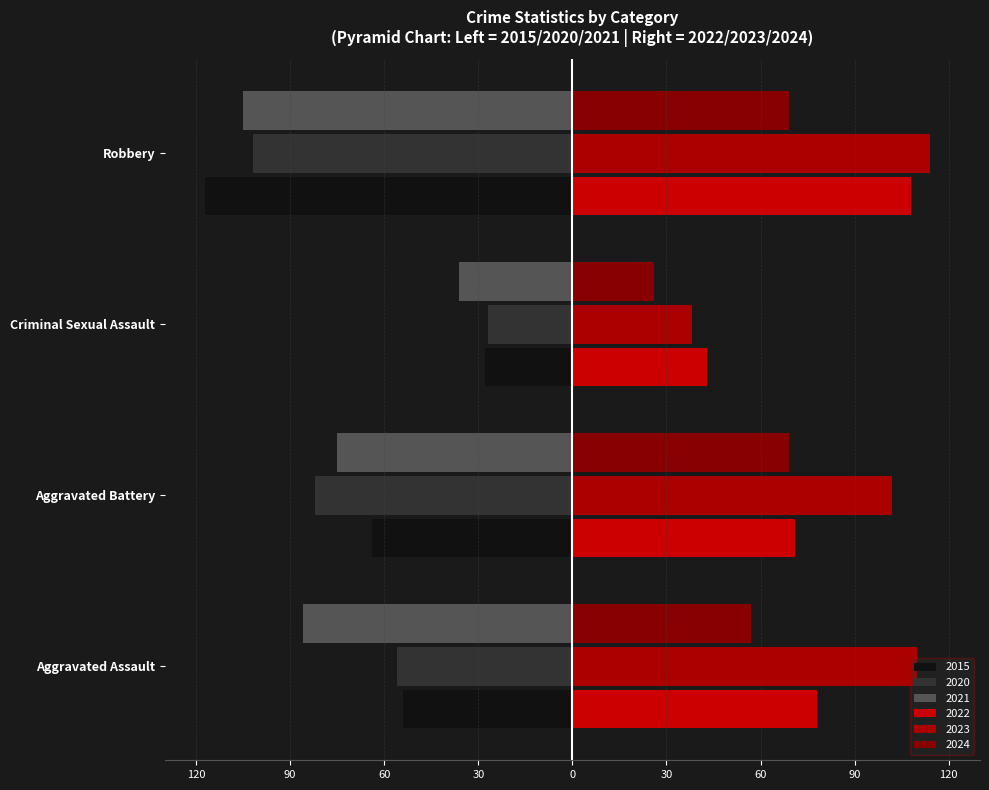

Reading left to right, transcribe all the data shown in this chart.

2015: Aggravated Assault=-54	Aggravated Battery=-64	Criminal Sexual Assault=-28	Robbery=-117
2020: Aggravated Assault=-56	Aggravated Battery=-82	Criminal Sexual Assault=-27	Robbery=-102
2021: Aggravated Assault=-86	Aggravated Battery=-75	Criminal Sexual Assault=-36	Robbery=-105
2022: Aggravated Assault=78	Aggravated Battery=71	Criminal Sexual Assault=43	Robbery=108
2023: Aggravated Assault=110	Aggravated Battery=102	Criminal Sexual Assault=38	Robbery=114
2024: Aggravated Assault=57	Aggravated Battery=69	Criminal Sexual Assault=26	Robbery=69